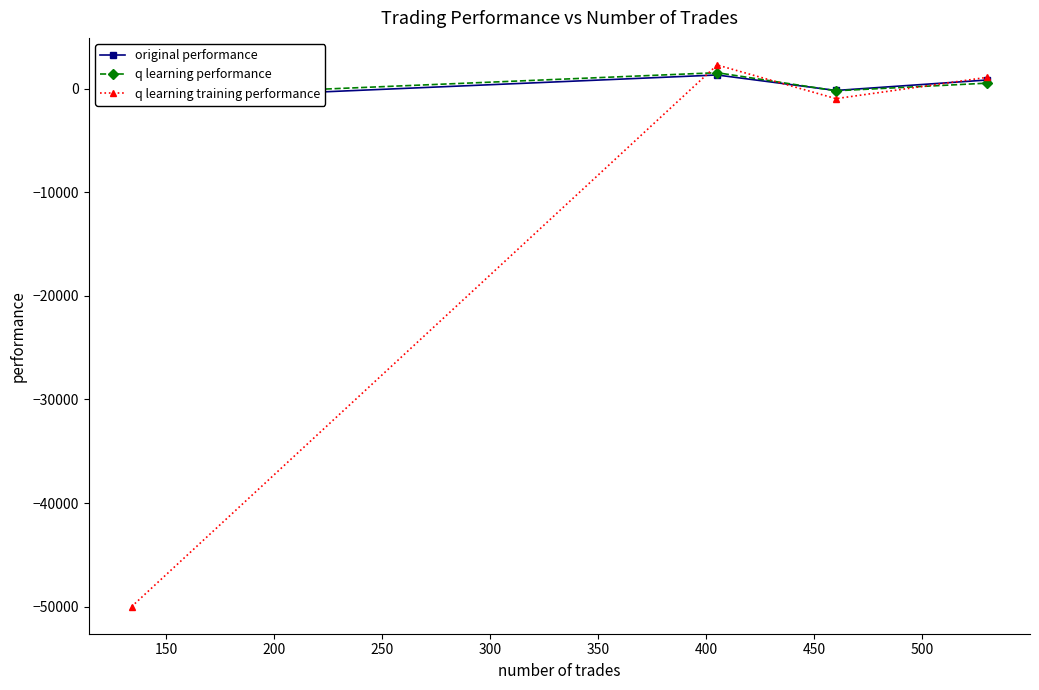

Reading right to left, what are all the values shown in this chart?

original performance: 836.3	-175.2	1318.4	-1103.5
q learning performance: 531.7	-206.2	1540.6	-819.2
q learning training performance: 1092.9	-965.0	2285.8	-50000.0